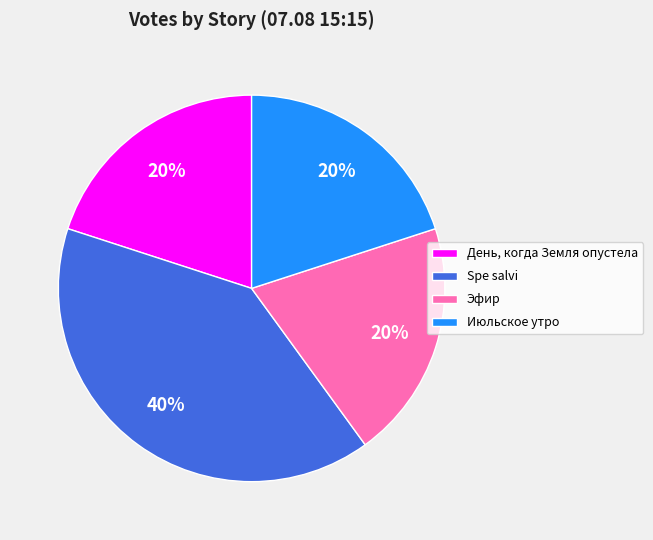

How many segments does this pie chart have?

4